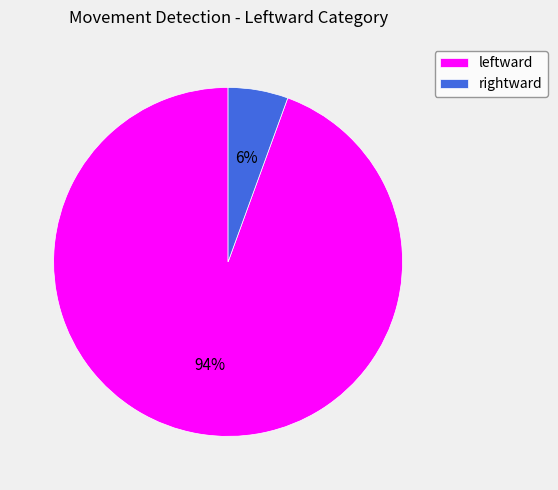

What is the largest slice in the pie chart?

leftward